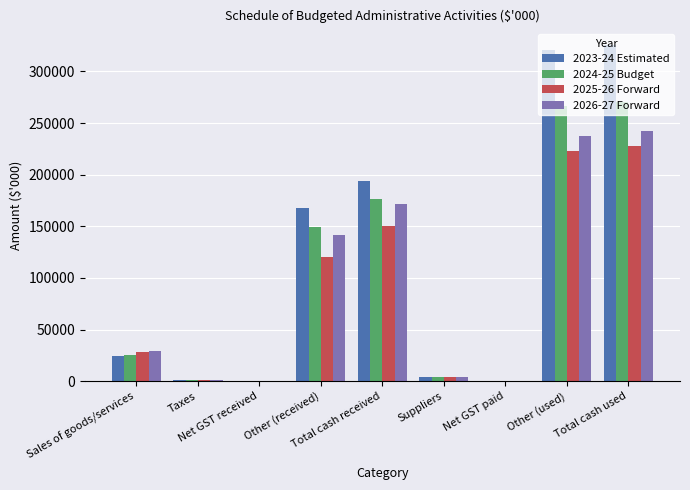

What is the label of the 6th bar from the left?

Suppliers